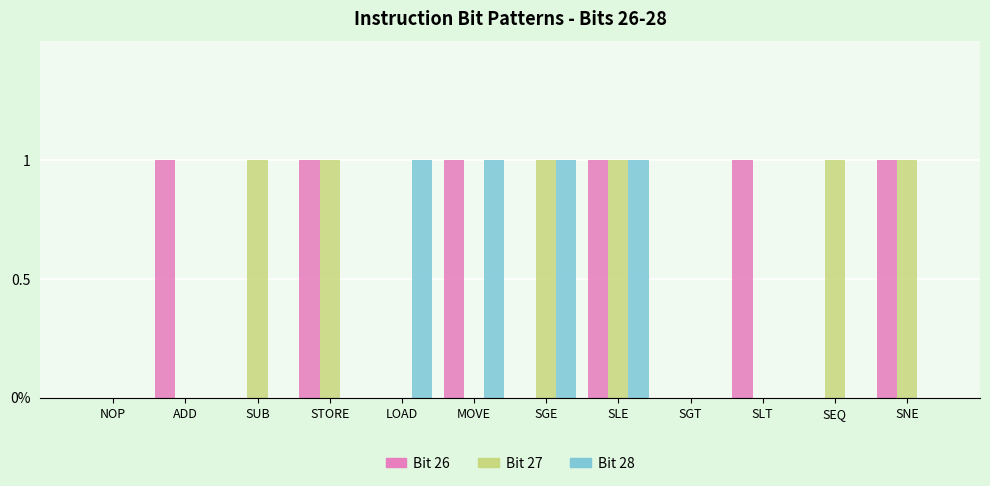

Are the bars horizontal?

No